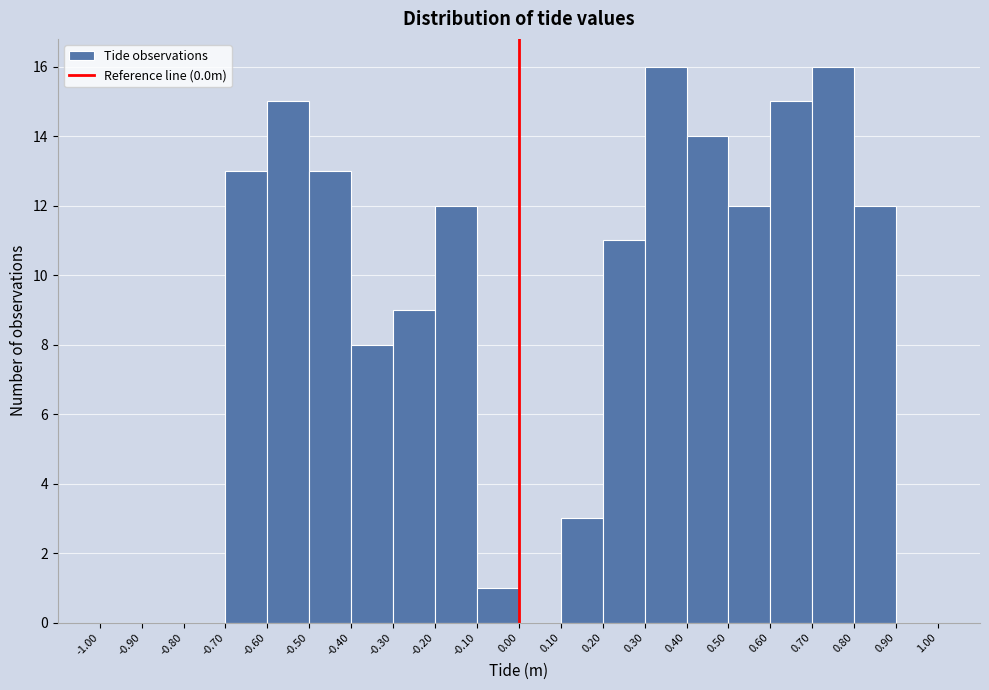

Reading left to right, list every bar in this chart as the range it spans on the x-axis followed by its height. The values are not printed on the chart, so give them approximately, as read against the axis.

-1.00 to -0.90: 0
-0.90 to -0.80: 0
-0.80 to -0.70: 0
-0.70 to -0.60: 13
-0.60 to -0.50: 15
-0.50 to -0.40: 13
-0.40 to -0.30: 8
-0.30 to -0.20: 9
-0.20 to -0.10: 12
-0.10 to 0.00: 1
0.00 to 0.10: 0
0.10 to 0.20: 3
0.20 to 0.30: 11
0.30 to 0.40: 16
0.40 to 0.50: 14
0.50 to 0.60: 12
0.60 to 0.70: 15
0.70 to 0.80: 16
0.80 to 0.90: 12
0.90 to 1.00: 0